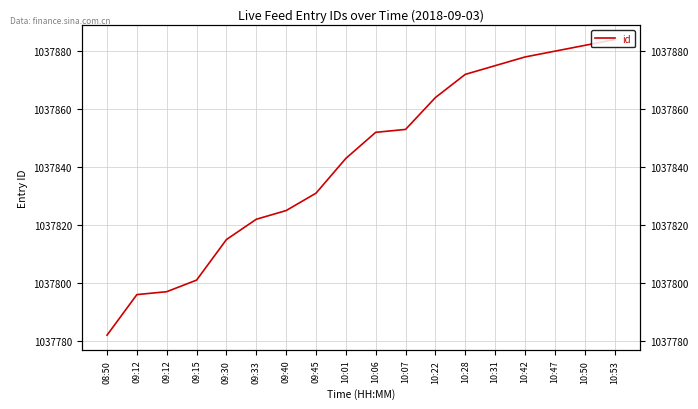

At which label is the value closest to 1037833?

09:45